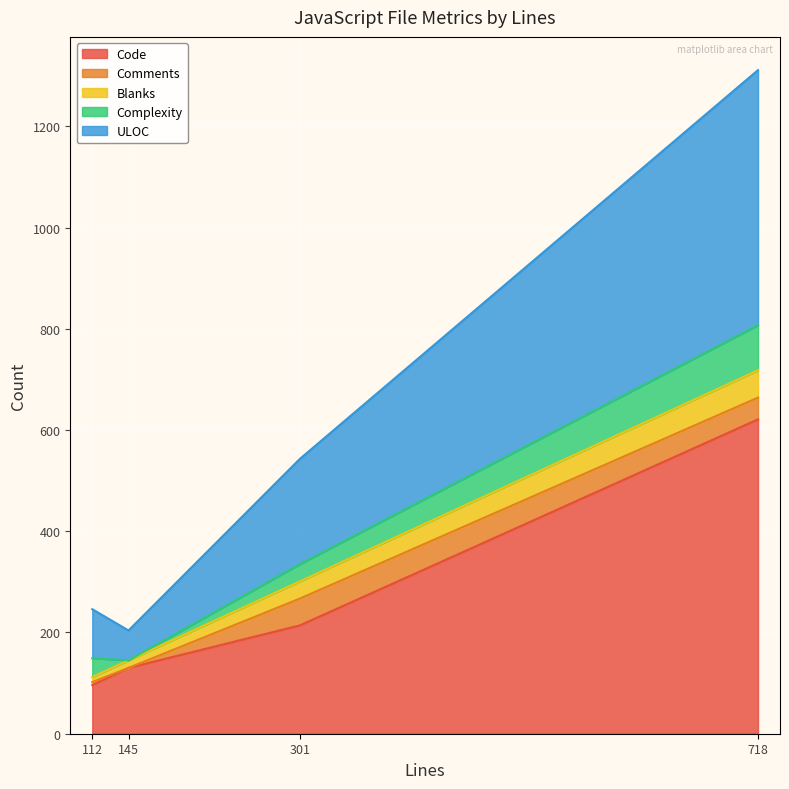

Count the number of data series in this chart.

5